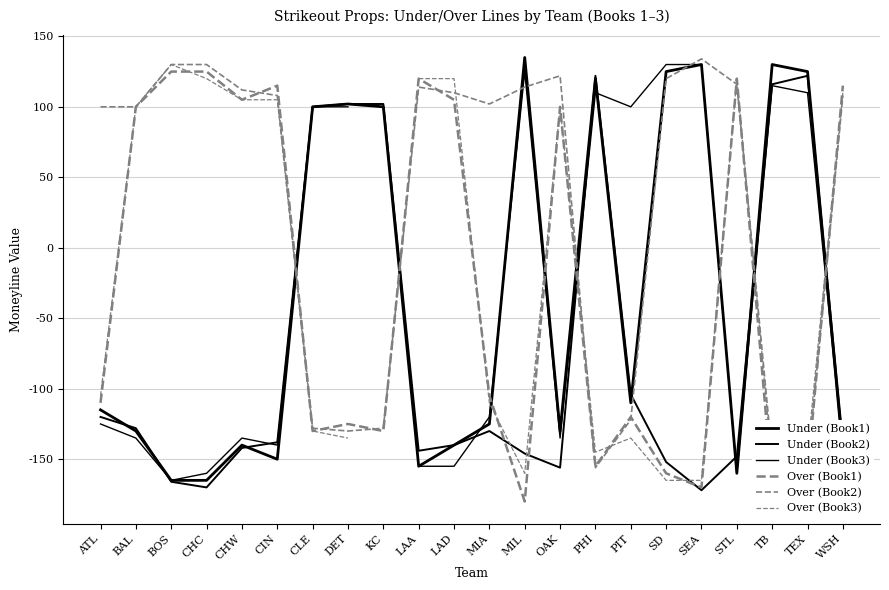

Is this an area chart (filled region under the line)?

No